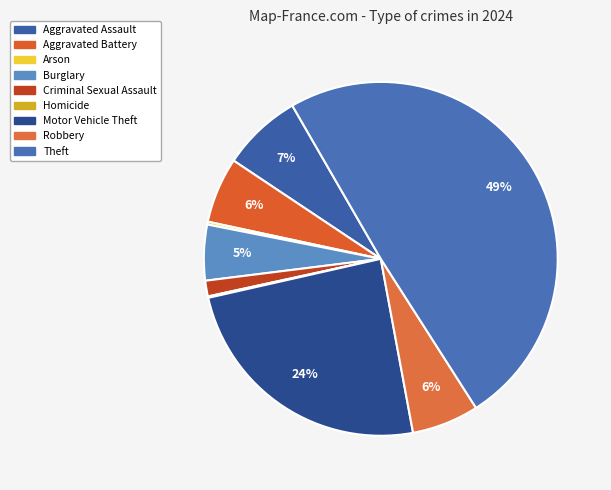

What portion of the pie excludes Burglary?

94.9%